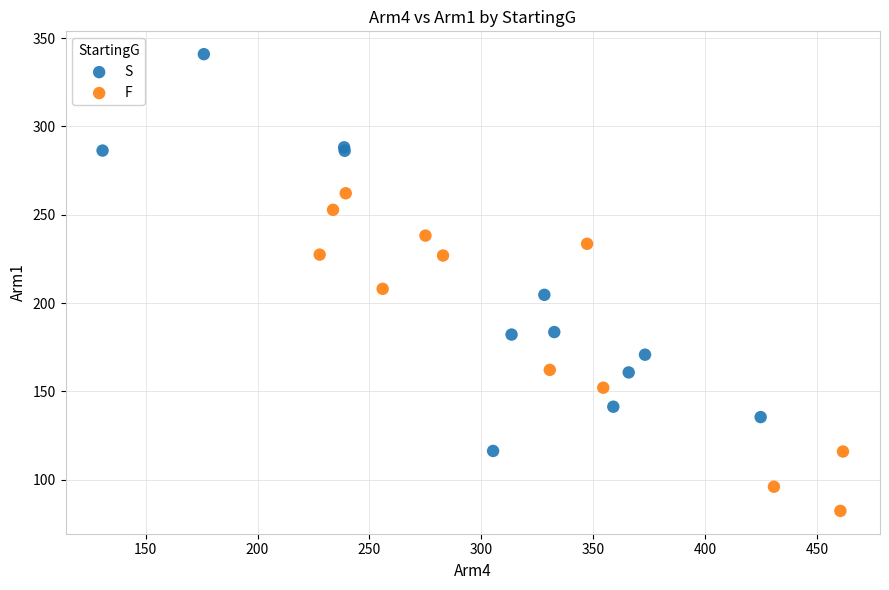

Which series reaches the maximum Y coordinate?

S